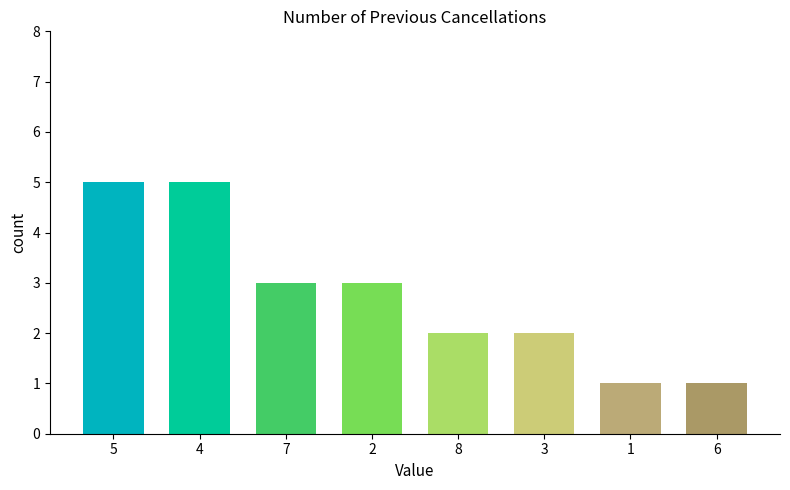

Reading left to right, transcribe all the data shown in this chart.

5	5	3	3	2	2	1	1